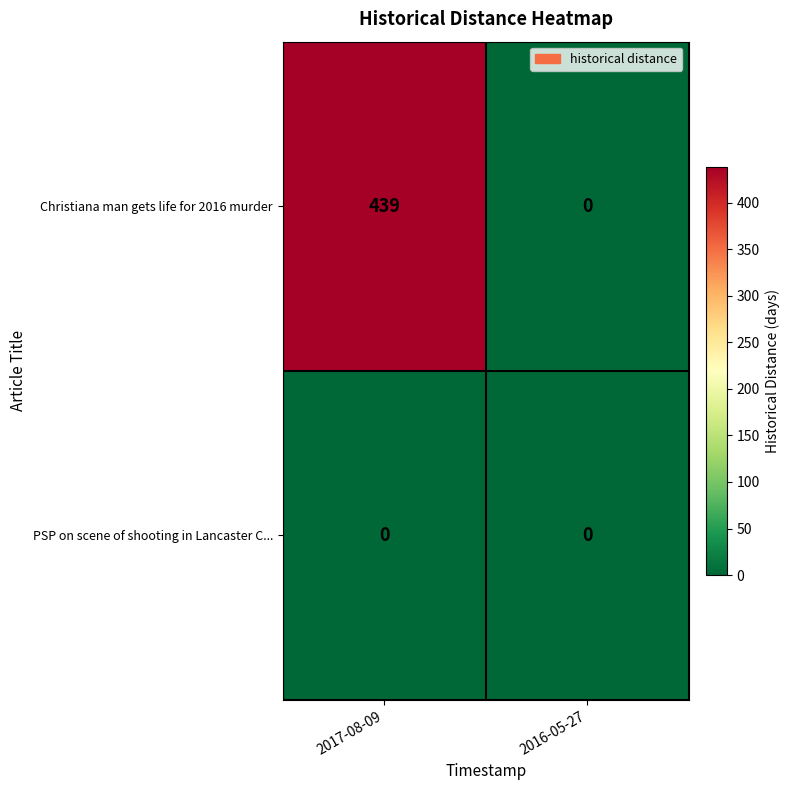

What is the sum of the Christiana man gets life for 2016 murder values at 2016-05-27 and 2017-08-09?

439